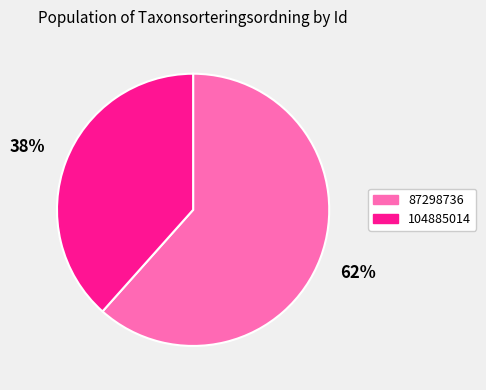

To the nearest percent, what percentage of the pie is 104885014?

38%